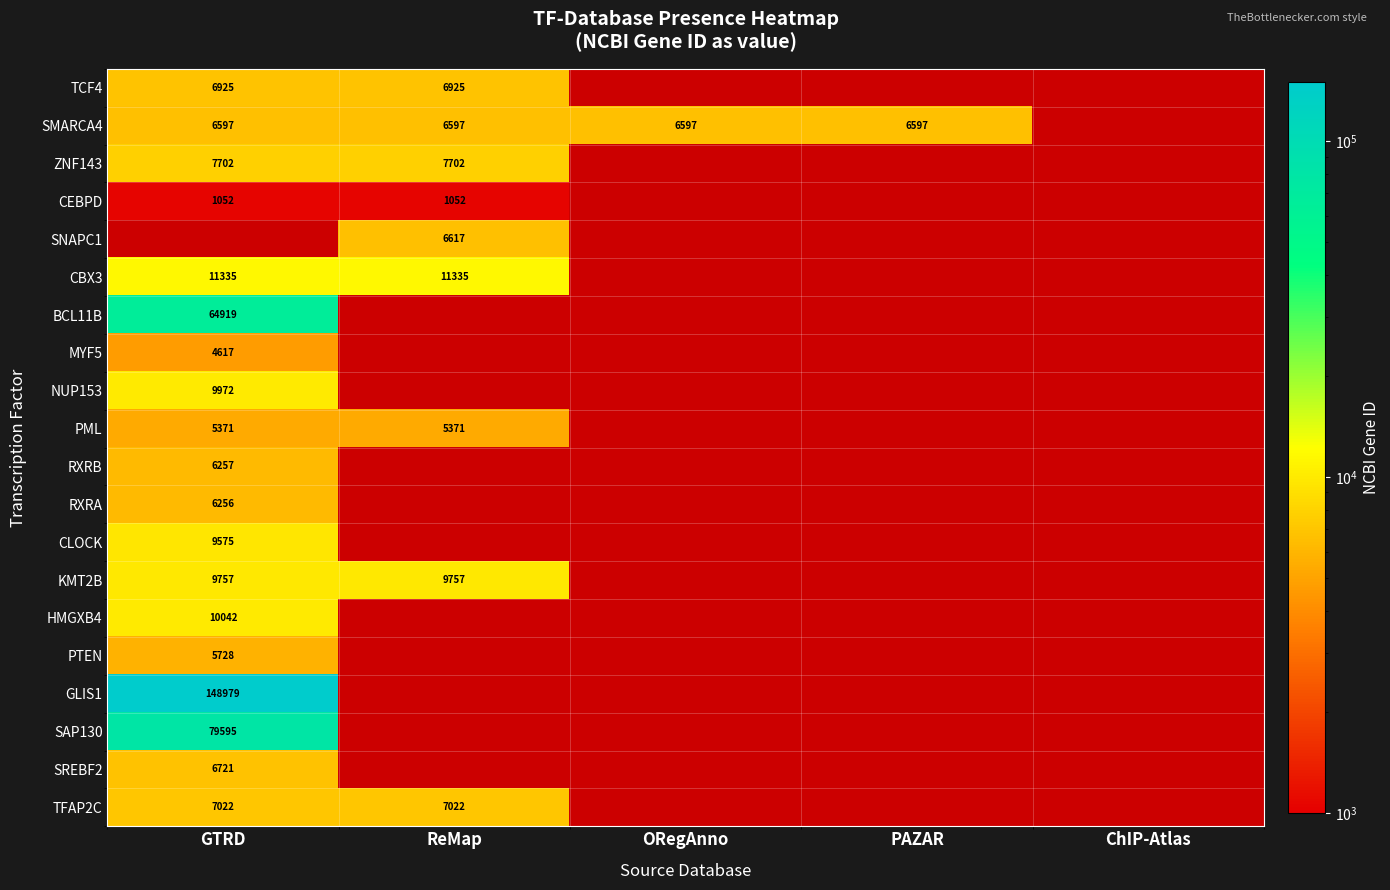

Where is TFAP2C nearest to the value 7022?

GTRD